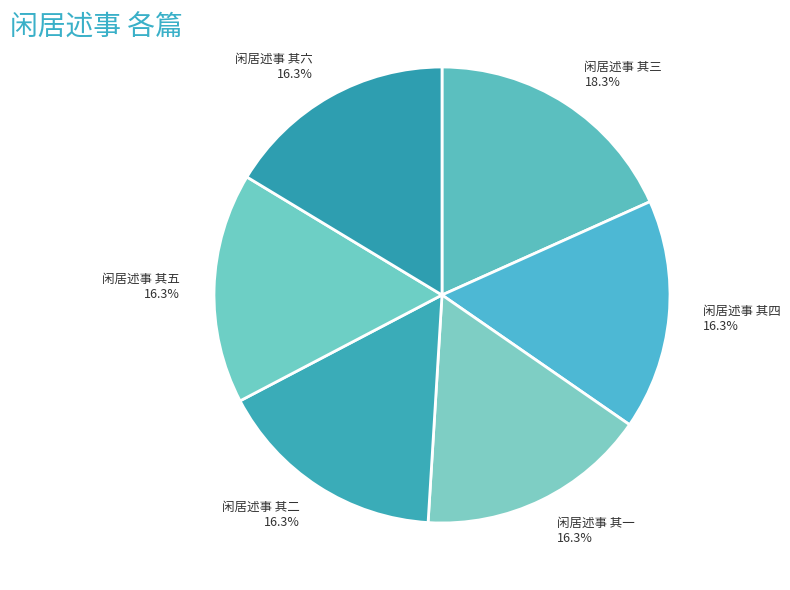

What percentage is NOT represented by 闲居述事 其五?

83.7%